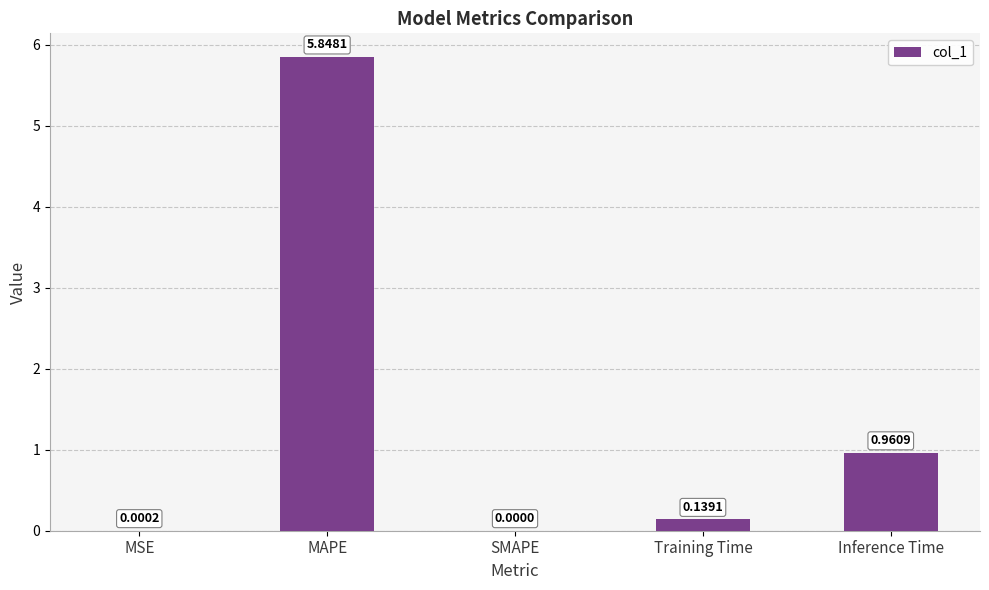

Which label corresponds to the largest value in the chart?

MAPE